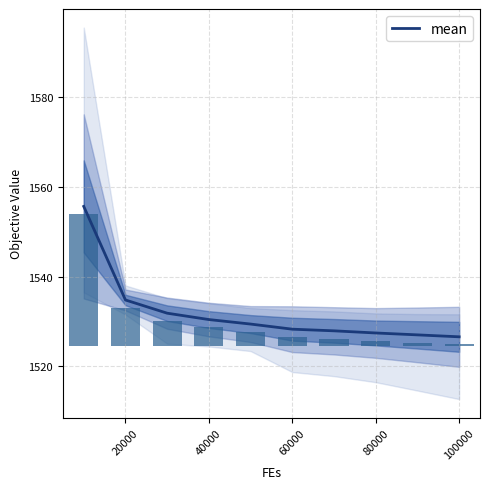

Reading left to right, what are all the values shown in this chart?

1555.7	1534.8	1531.9	1530.5	1529.5	1528.3	1527.9	1527.5	1527.0	1526.6